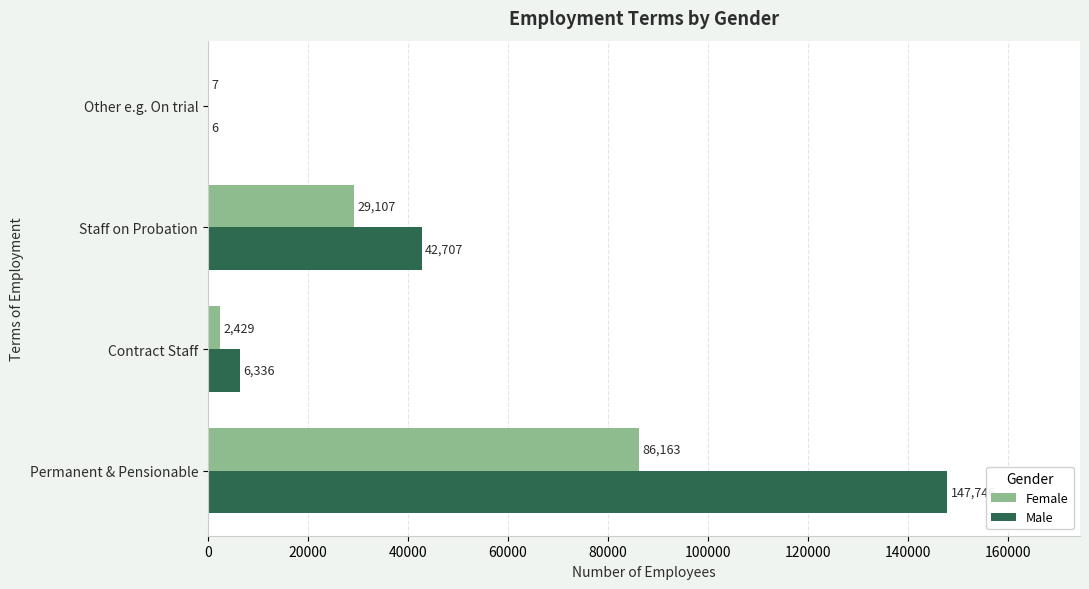

What is the sum of all Female values?

117706